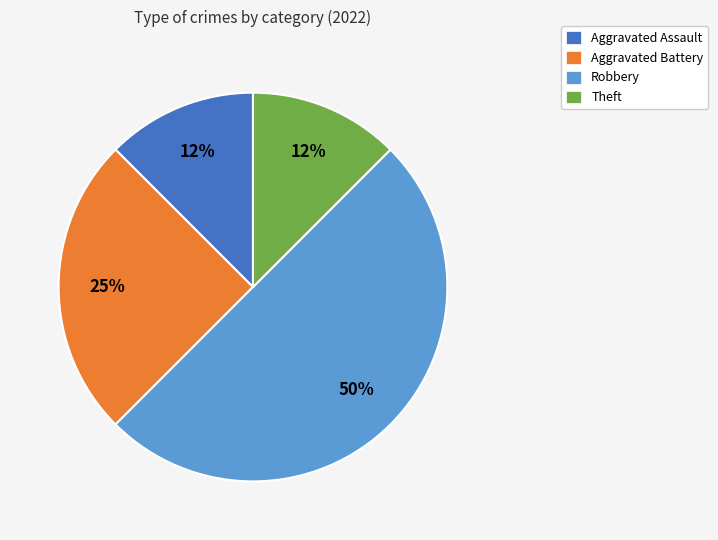

To the nearest percent, what portion does Aggravated Battery represent?

25%